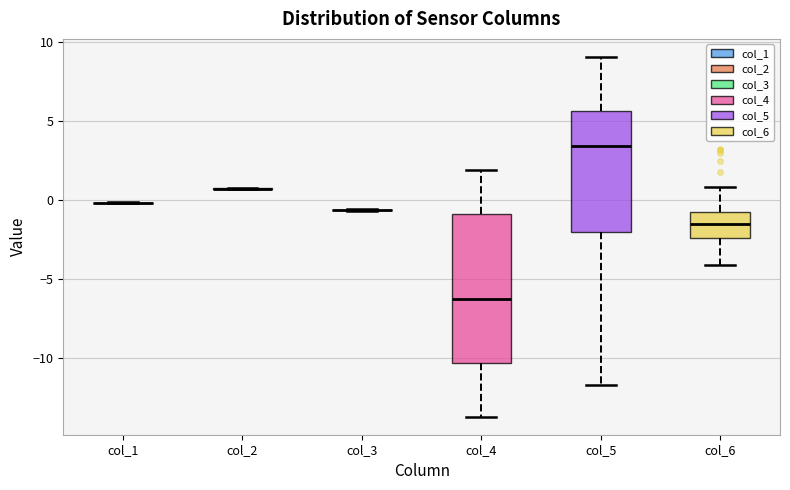

Reading left to right, transcribe this box plot: for each box, give where its median line is, the range the box spans, and where its two whiskers end, as read against the y-axis. The values are not printed on the chart, so give them approximately, as read against the axis.

col_1: box collapsed to a line at 0.0, whiskers 0.0 to 0.0
col_2: box collapsed to a line at 0.5, whiskers 0.5 to 0.5
col_3: box collapsed to a line at -0.5, whiskers -0.5 to -0.5
col_4: median -6.5, box -10.5 to -1.0, whiskers -13.5 to 2.0
col_5: median 3.5, box -2.0 to 5.5, whiskers -11.5 to 9.0
col_6: median -1.5, box -2.5 to -1.0, whiskers -4.0 to 1.0